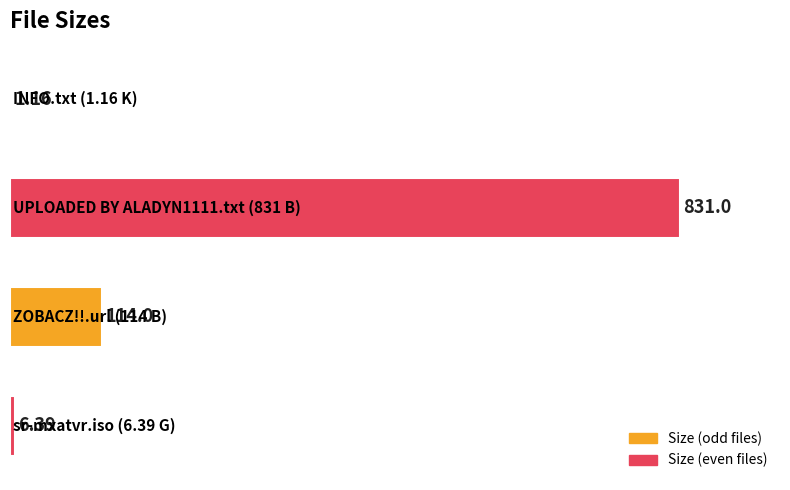

Are the bars horizontal?

Yes